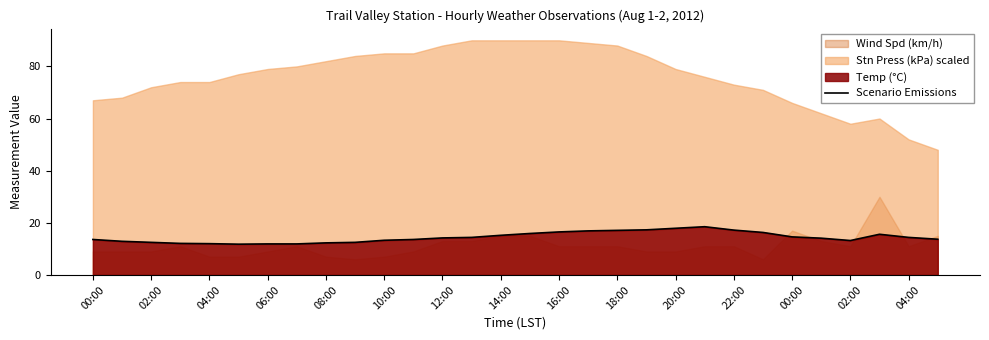

What is the average value?

14.4